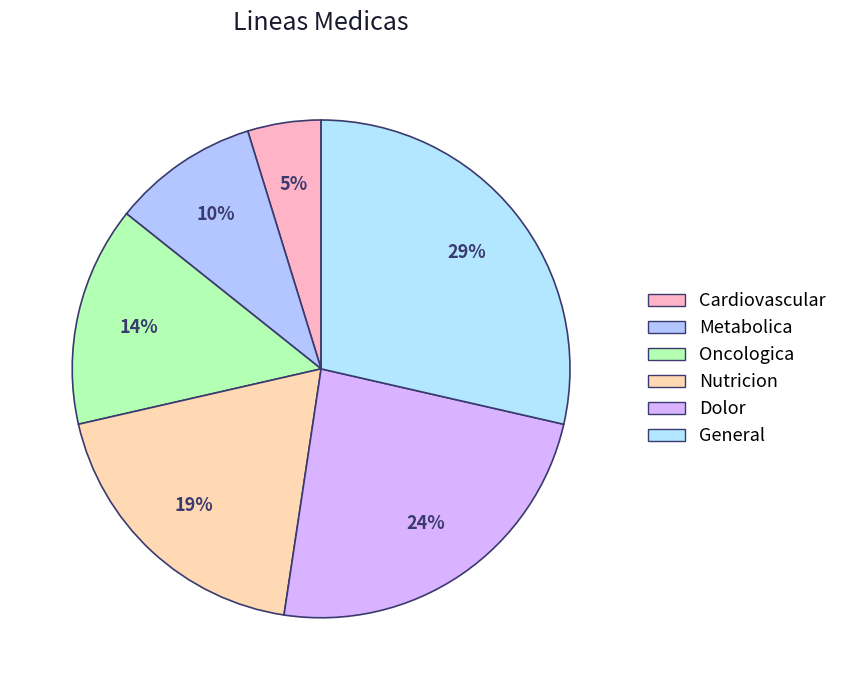

Do Nutricion and Oncologica together represent more than half of the pie?

No